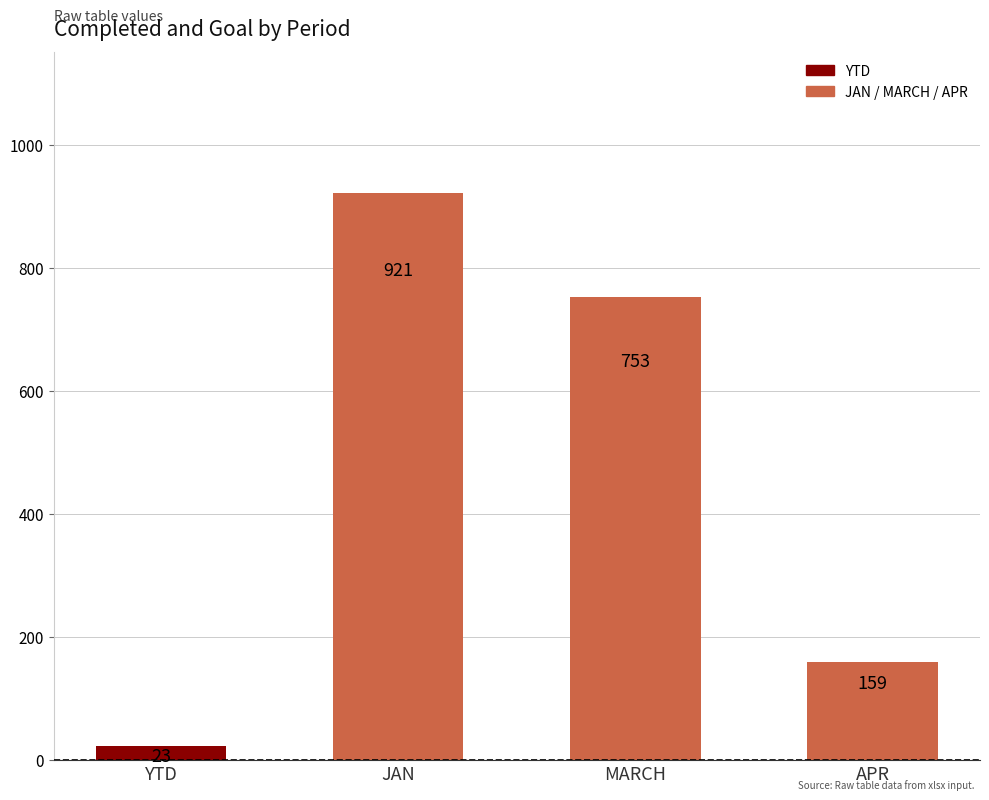

What is the change in value from YTD to JAN?

+898